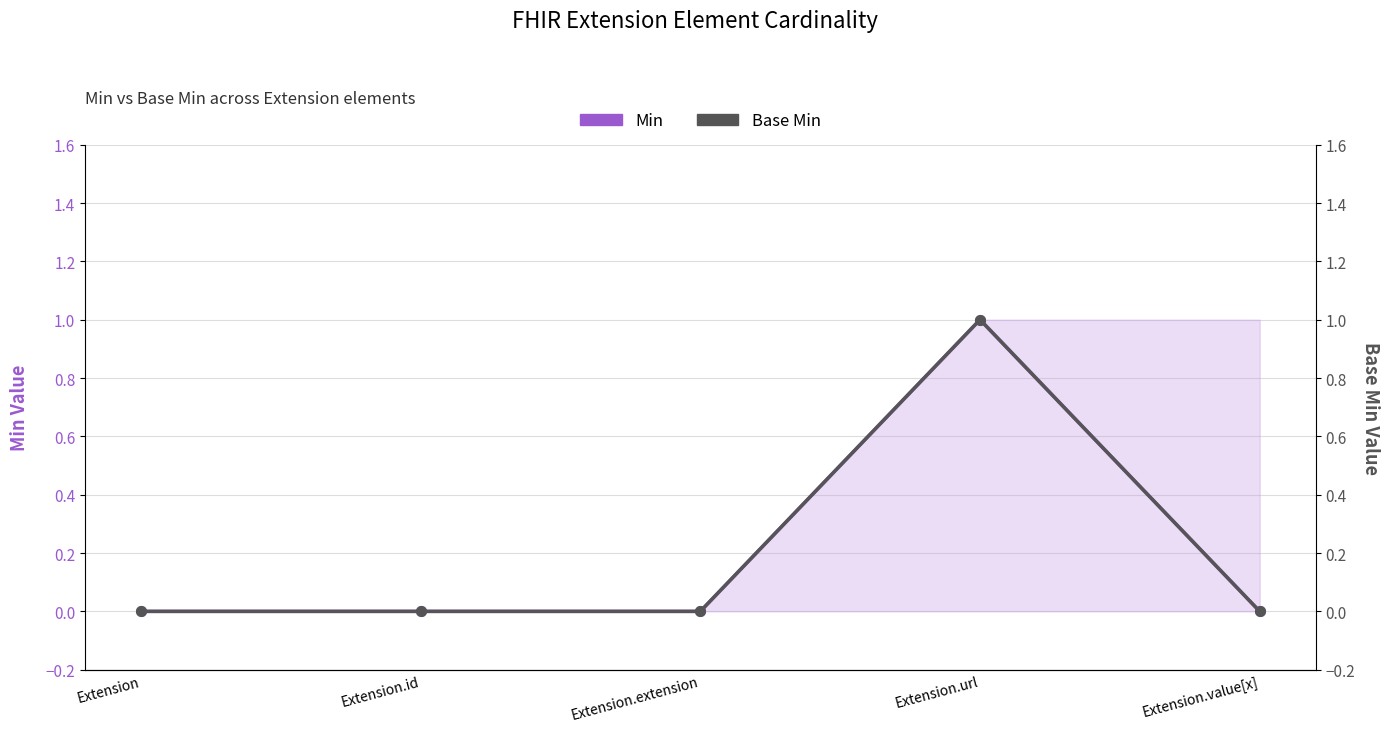

Which category has the lowest value in the Base Min series?

Extension